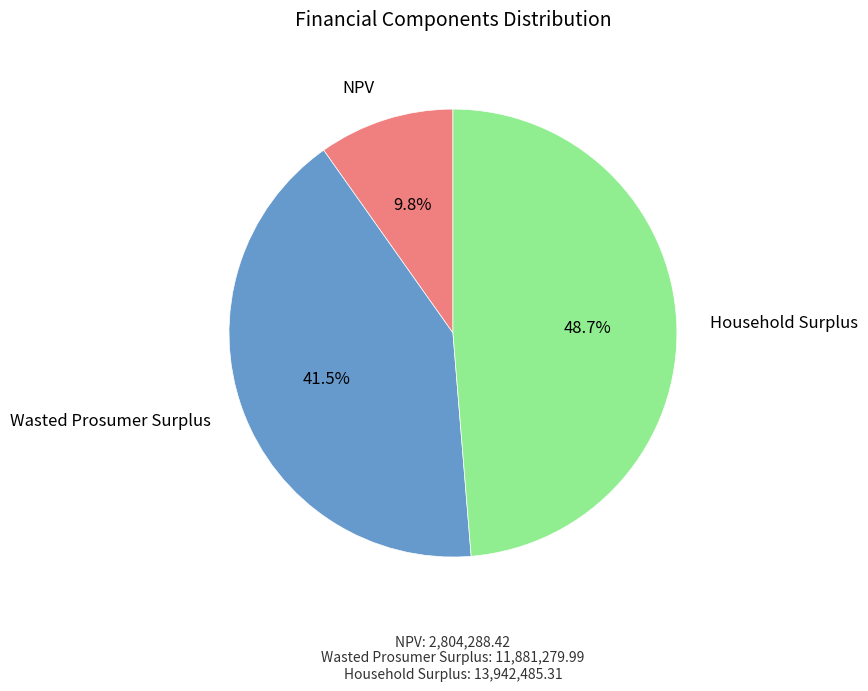

Is there any slice that represents more than half of the pie?

No